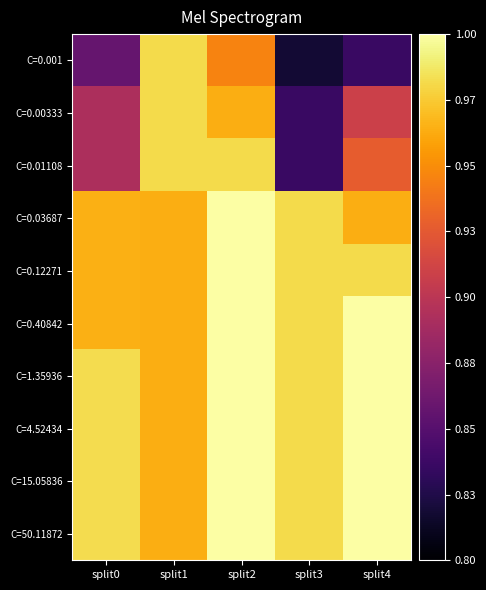

Reading left to right, extract all data points from this chart.

C=0.001: split0=0.9	split1=1.0	split2=0.9	split3=0.8	split4=0.8
C=0.00333: split0=0.9	split1=1.0	split2=1.0	split3=0.8	split4=0.9
C=0.01108: split0=0.9	split1=1.0	split2=1.0	split3=0.8	split4=0.9
C=0.03687: split0=1.0	split1=1.0	split2=1.0	split3=1.0	split4=1.0
C=0.12271: split0=1.0	split1=1.0	split2=1.0	split3=1.0	split4=1.0
C=0.40842: split0=1.0	split1=1.0	split2=1.0	split3=1.0	split4=1.0
C=1.35936: split0=1.0	split1=1.0	split2=1.0	split3=1.0	split4=1.0
C=4.52434: split0=1.0	split1=1.0	split2=1.0	split3=1.0	split4=1.0
C=15.05836: split0=1.0	split1=1.0	split2=1.0	split3=1.0	split4=1.0
C=50.11872: split0=1.0	split1=1.0	split2=1.0	split3=1.0	split4=1.0